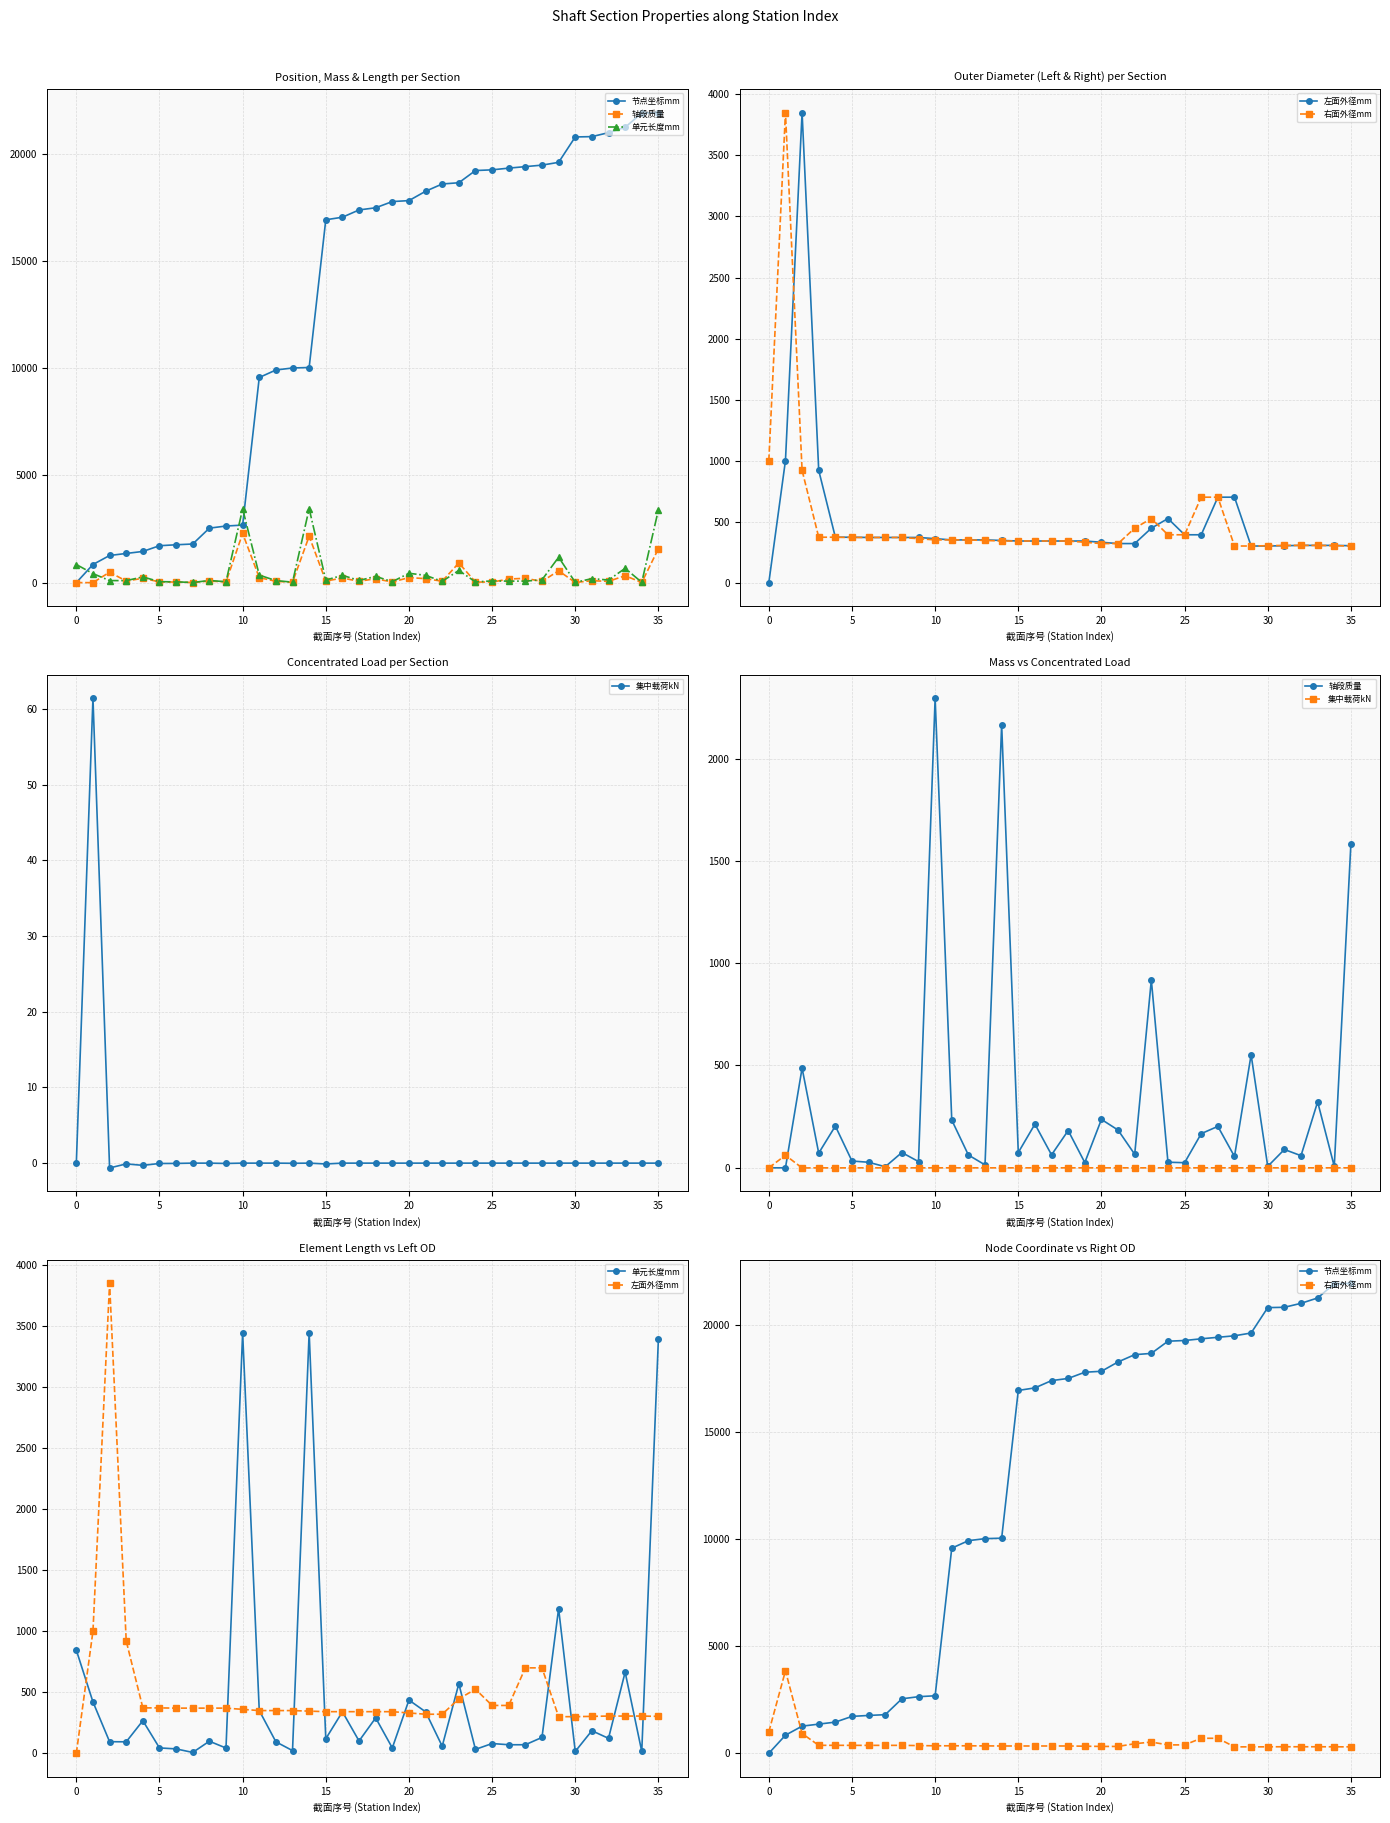

What is the sum of all 轴段质量 values?

10767.5